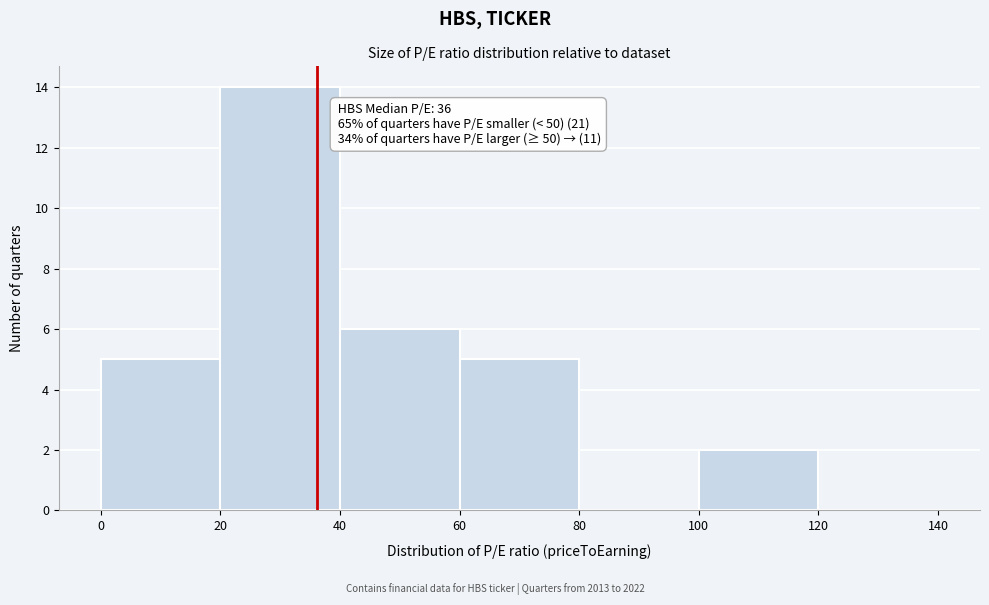

Which range on the x-axis has the tallest bar?

20 to 40